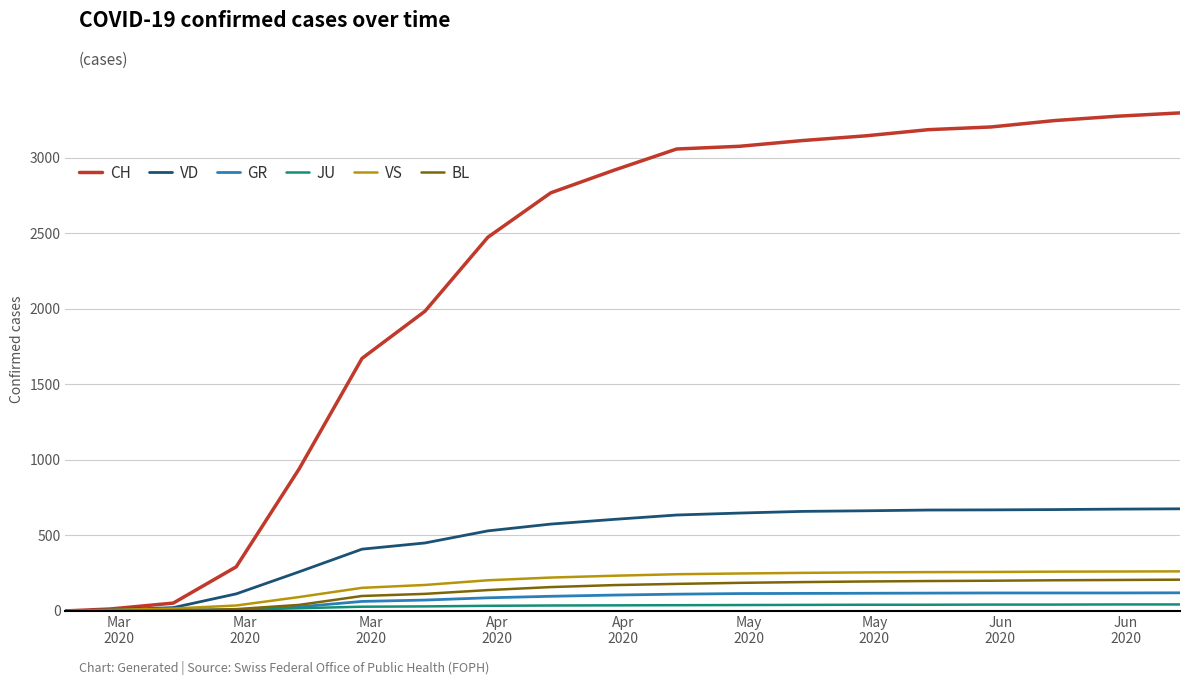

Which series has the largest total across all categories?

CH